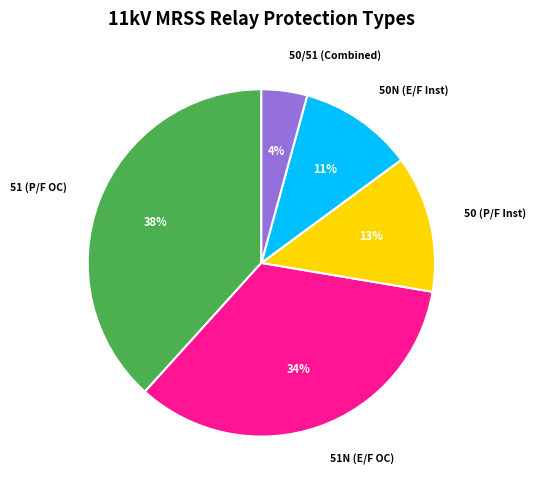

Is there any slice that represents more than half of the pie?

No